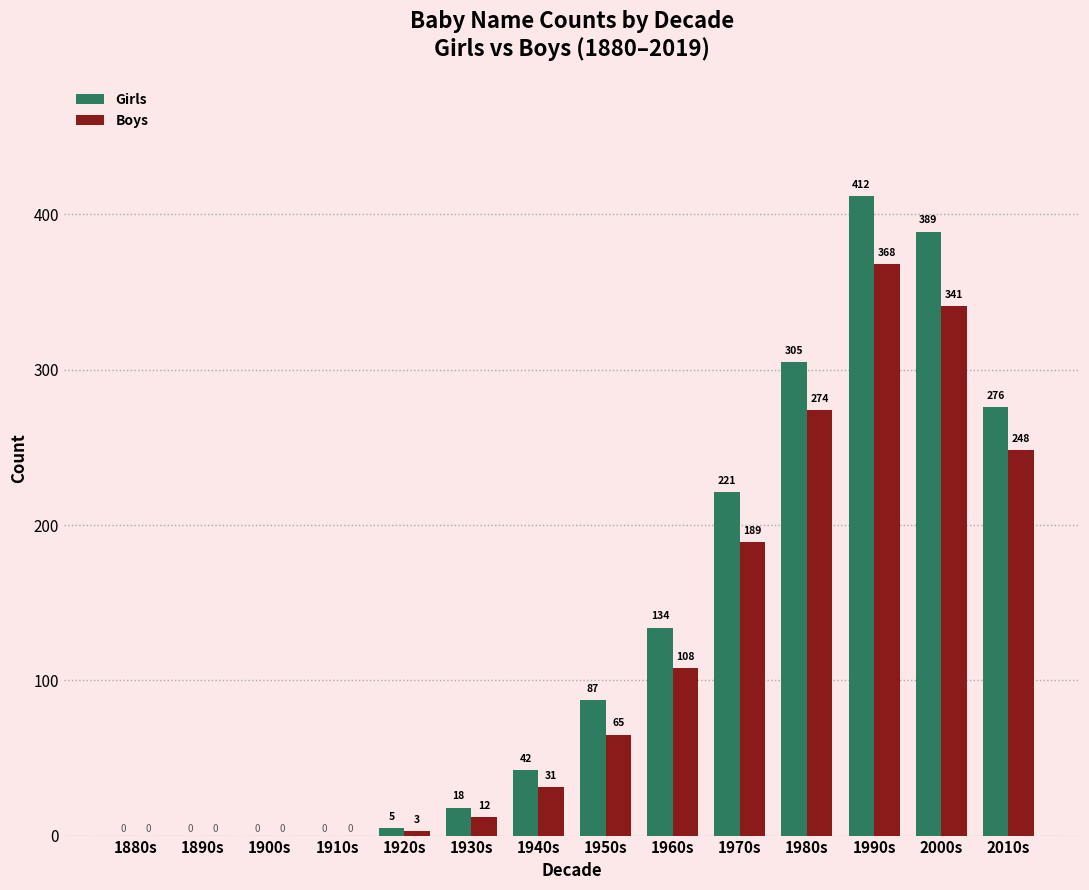

At which category is the sum across all series the highest?

1990s